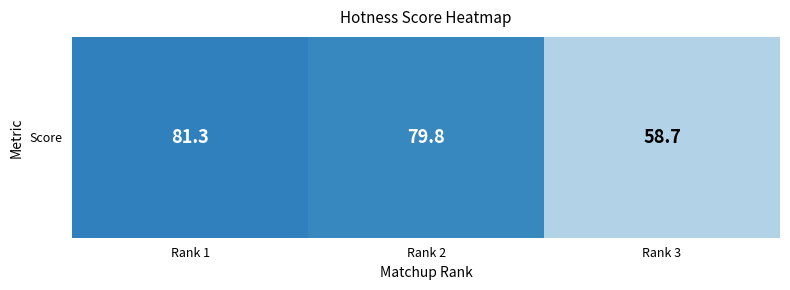

What is the minimum value shown in the chart?

58.7